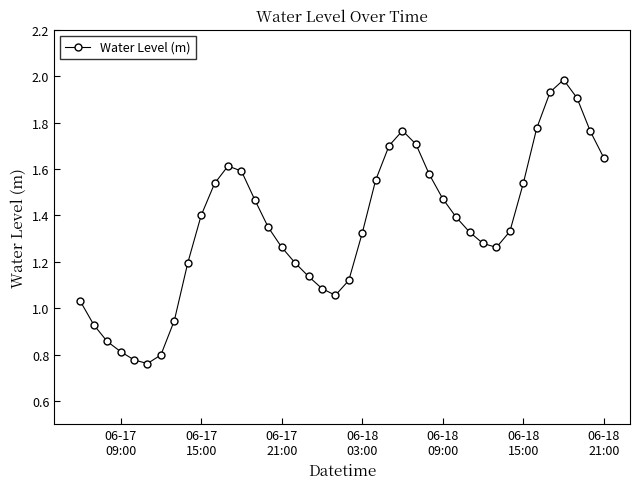

What is the maximum value shown in the chart?

2.0